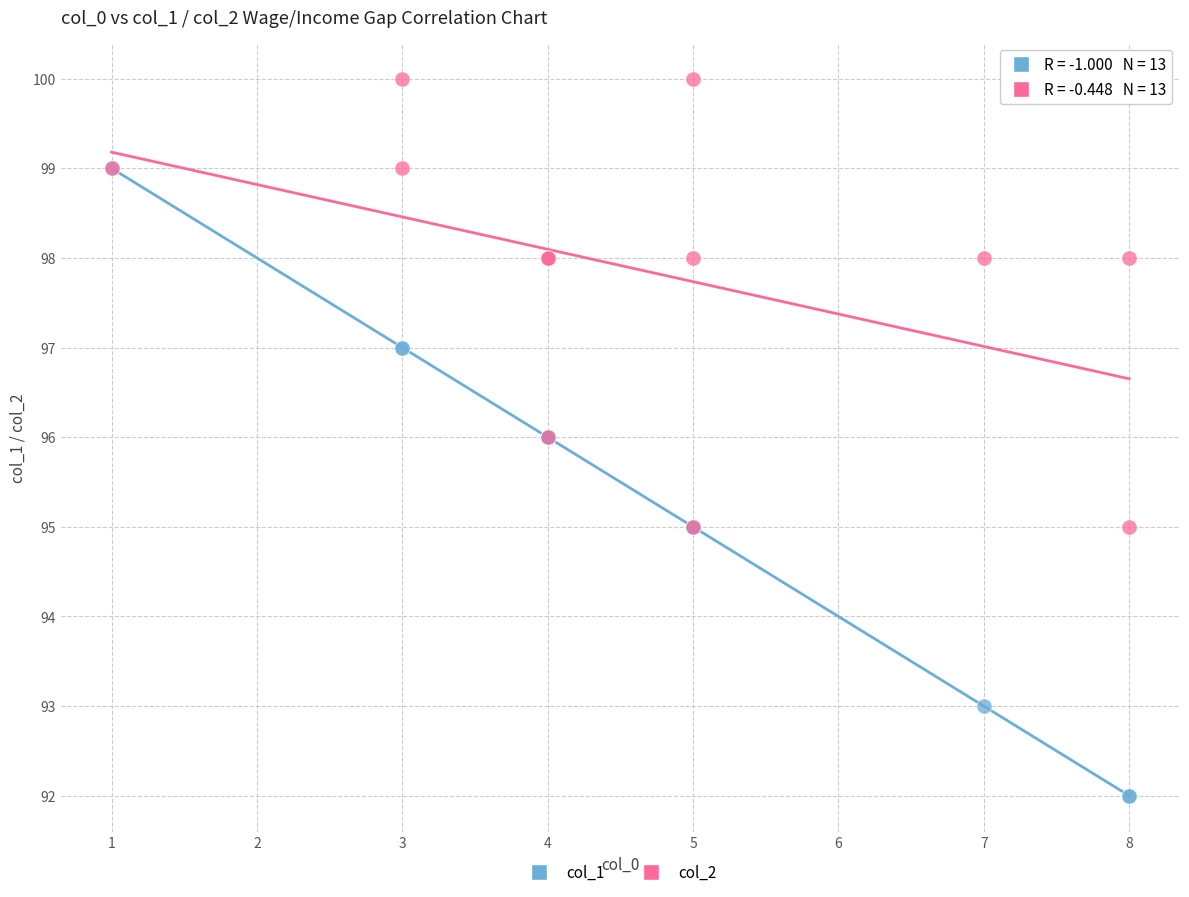

What are all the series names shown in the legend?

col_1, col_2